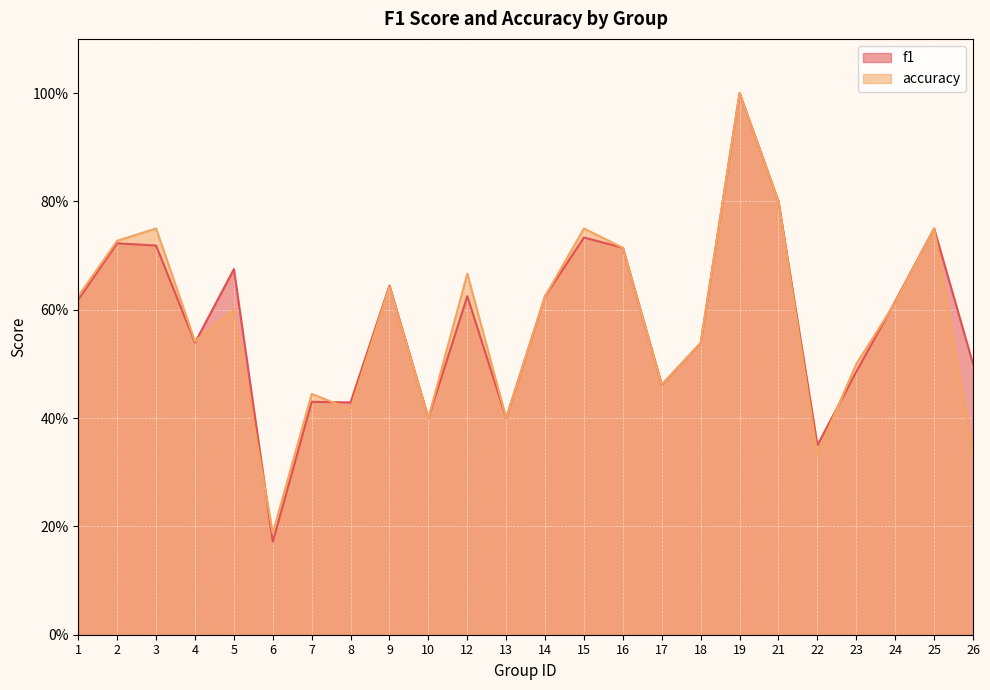

At which category does f1 reach its first local valley?

4